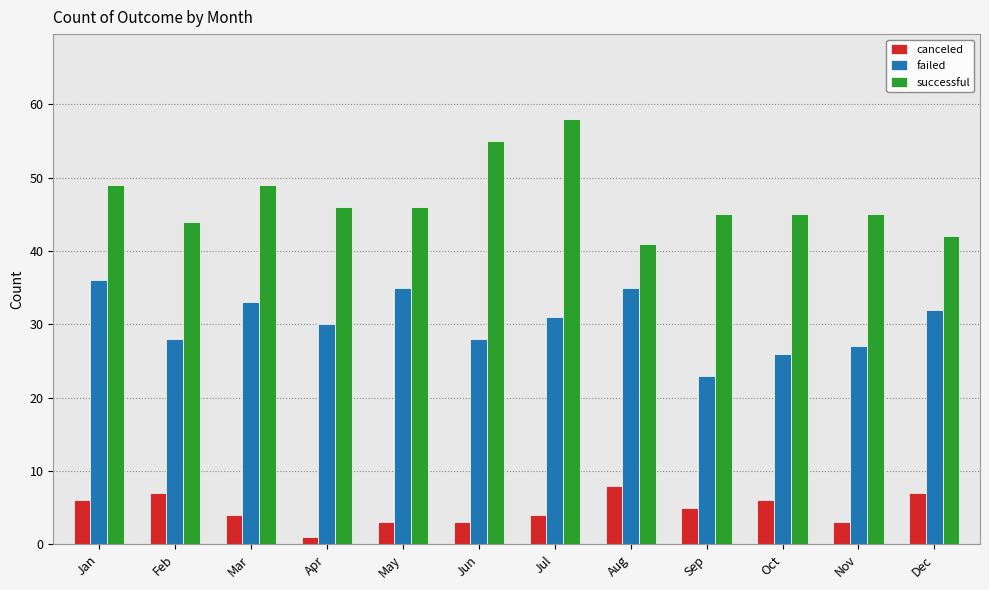

At which category is the sum across all series the highest?

Jul